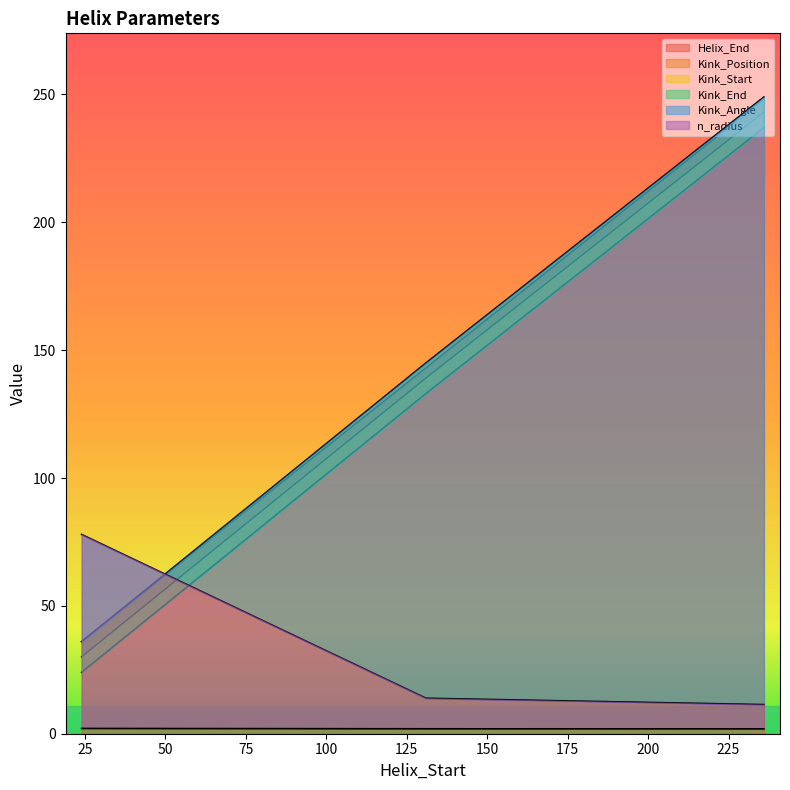

Which category has the highest value across all series?

236